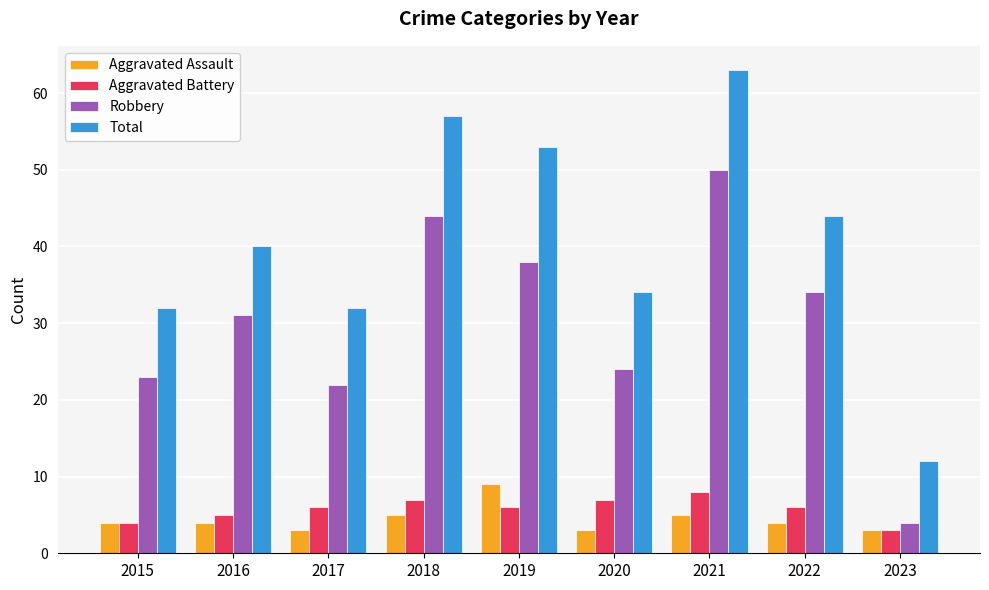

At which label does Robbery reach its peak?

2021